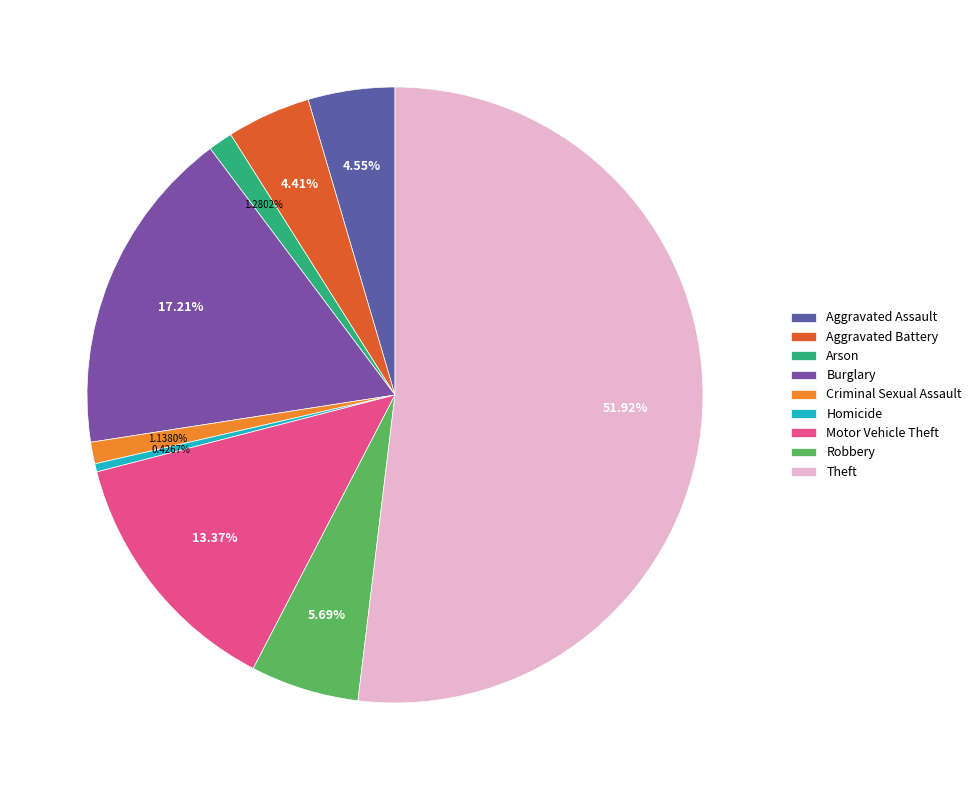

Does Theft account for over 50% of the chart?

Yes